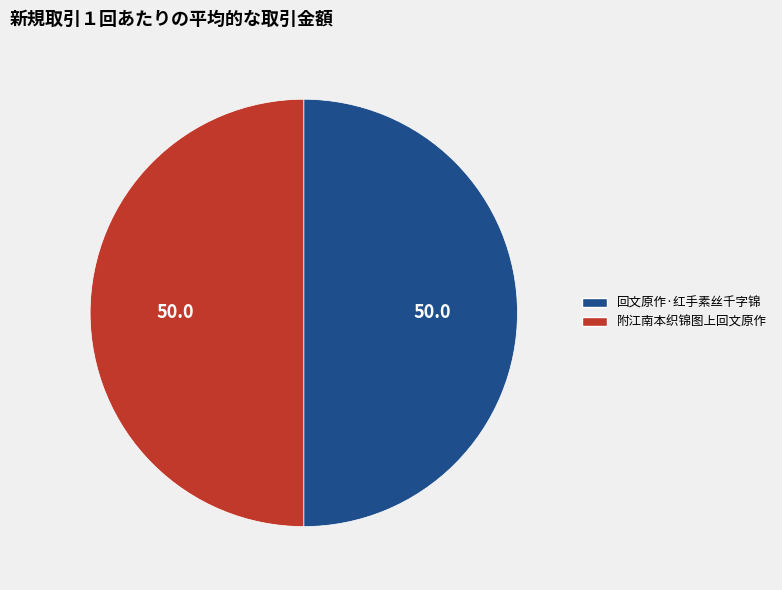

Approximately how many times larger is the value at 回文原作·红手素丝千字锦 compared to 附江南本织锦图上回文原作?

1.0